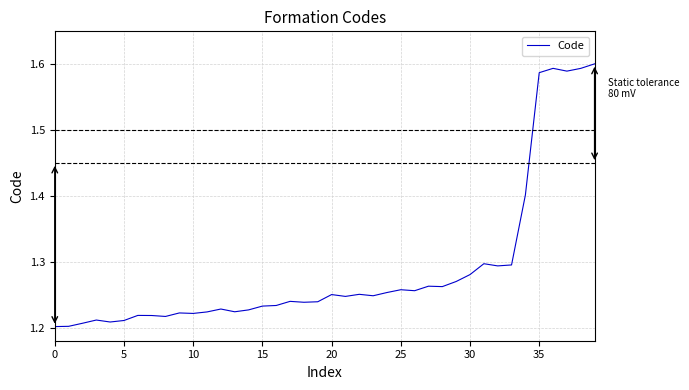

What is the difference between the maximum and minimum values?

0.4